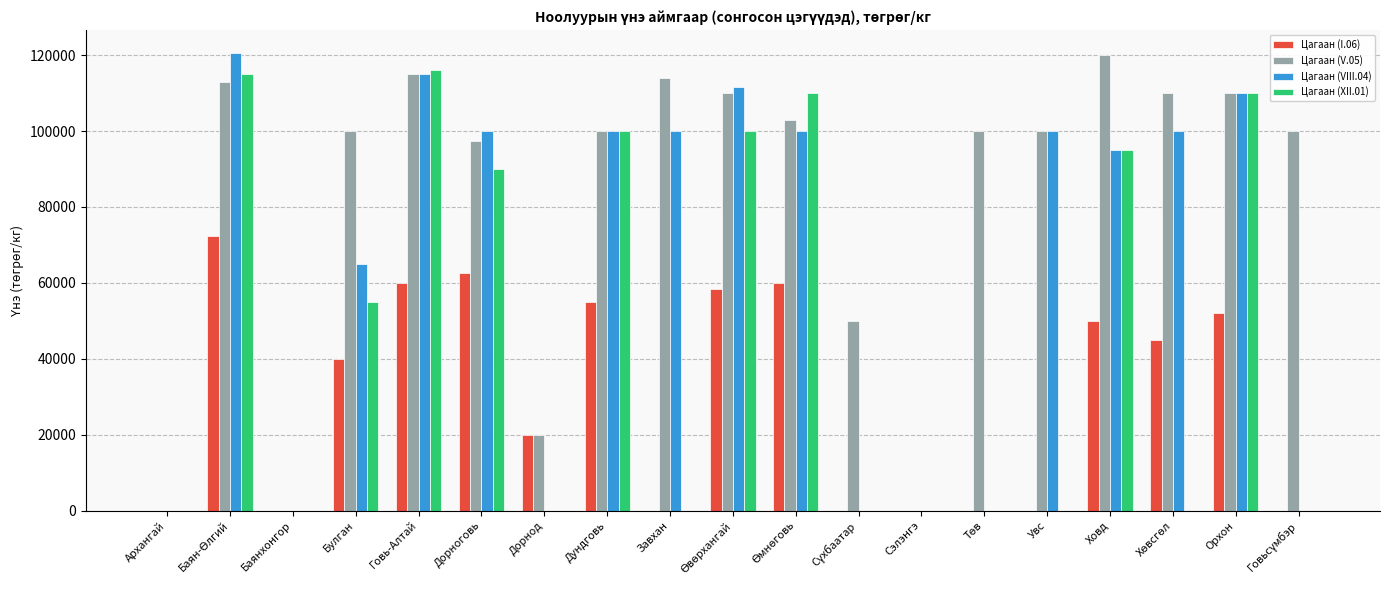

True or false: Цагаан (I.06) has a value of 0.0 at Увс.

True